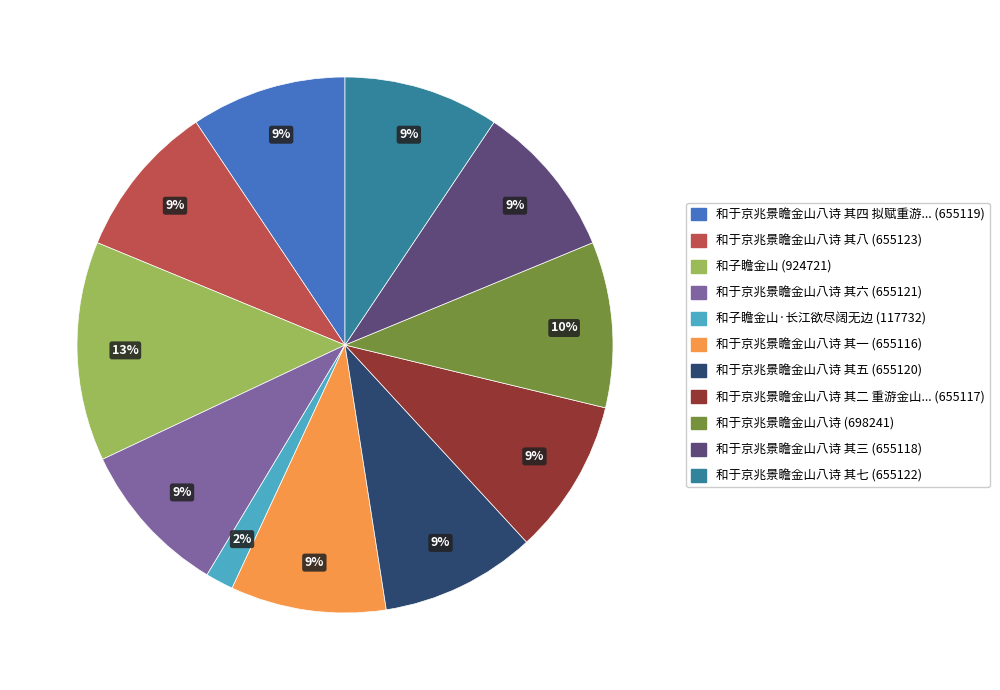

To the nearest percent, what is the average slice percentage?

9%